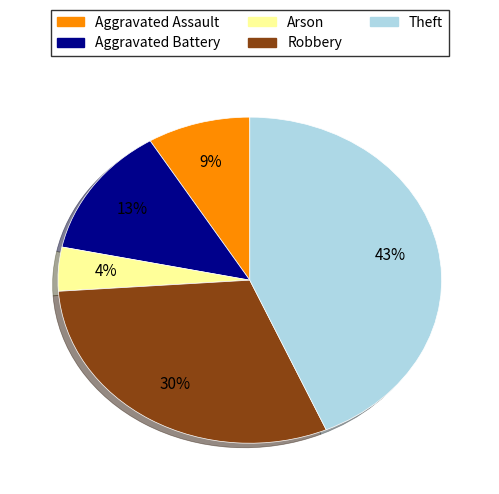

To the nearest percent, what is the average slice percentage?

20%